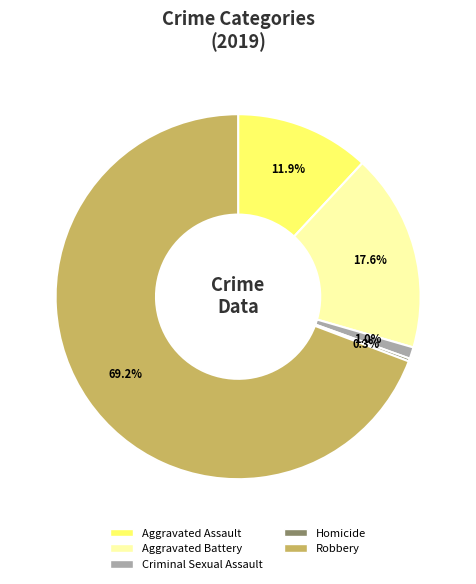

How much of the chart is everything except Aggravated Assault?

88.1%